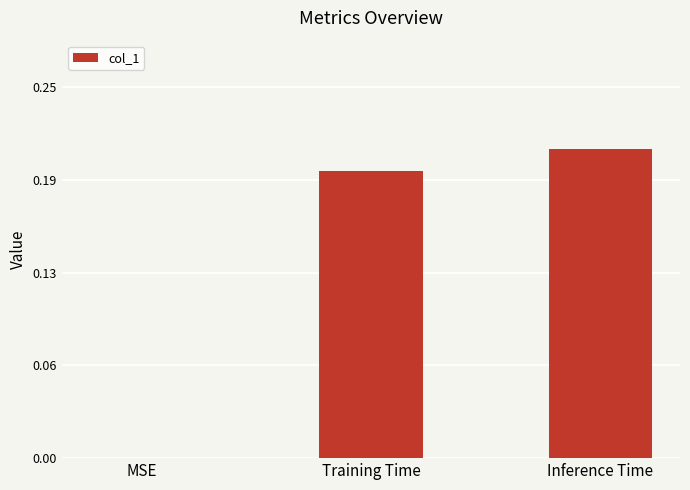

The value at MSE is 0.0. True or false?

True